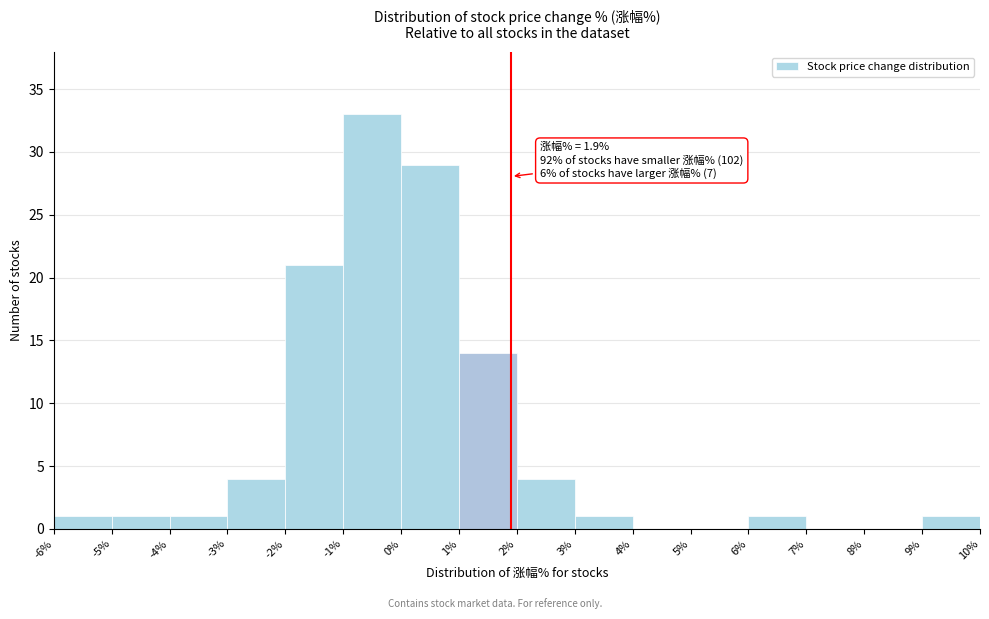

Over which range of the x-axis is the bar tallest?

-1% to 0%